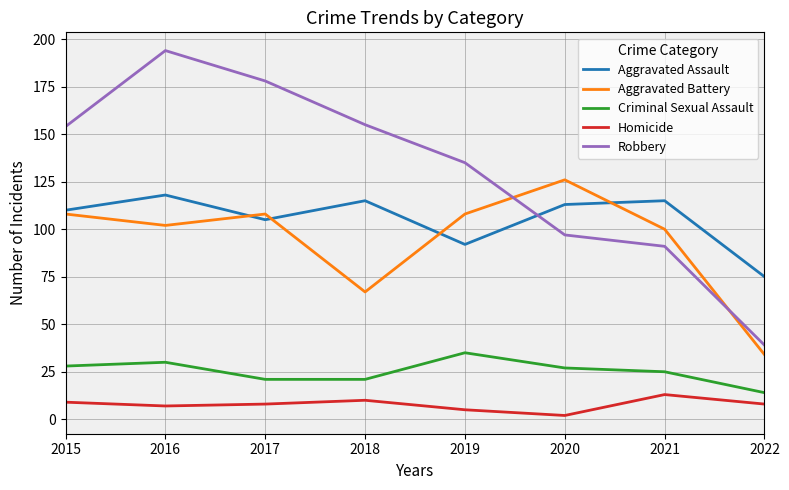

Reading left to right, list all the values displayed in this chart.

Aggravated Assault: 2015=110	2016=118	2017=105	2018=115	2019=92	2020=113	2021=115	2022=75
Aggravated Battery: 2015=108	2016=102	2017=108	2018=67	2019=108	2020=126	2021=100	2022=34
Criminal Sexual Assault: 2015=28	2016=30	2017=21	2018=21	2019=35	2020=27	2021=25	2022=14
Homicide: 2015=9	2016=7	2017=8	2018=10	2019=5	2020=2	2021=13	2022=8
Robbery: 2015=154	2016=194	2017=178	2018=155	2019=135	2020=97	2021=91	2022=39